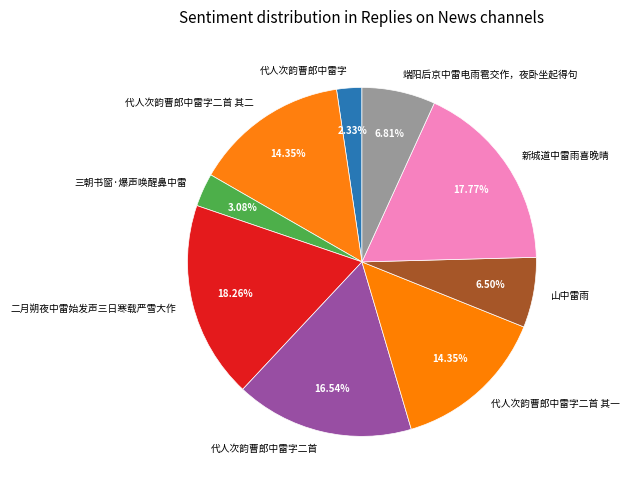

What is the smallest slice in the pie chart?

代人次韵曹郎中雷字